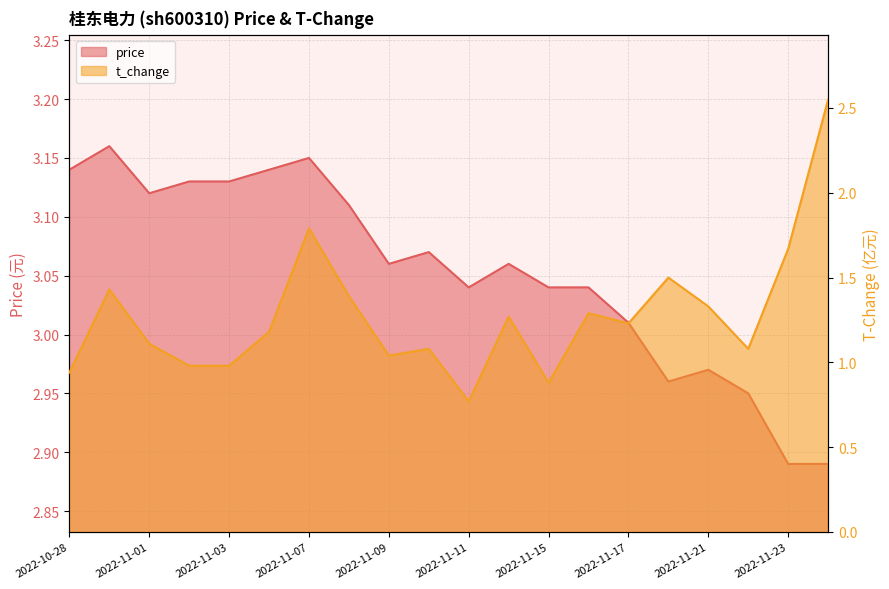

At 2022-11-16, list the series in order from smallest to largest.

t_change, price